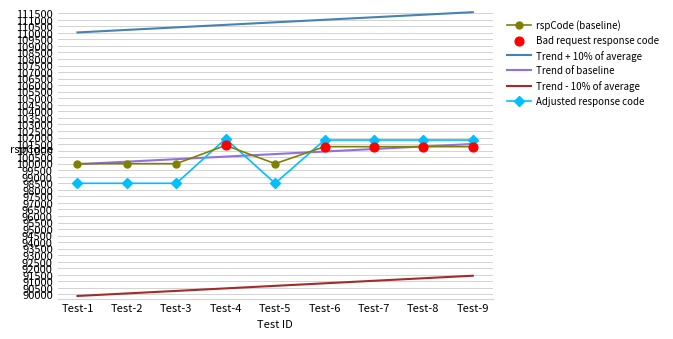

What is the difference between the highest and lowest values at Test-1?

20146.8